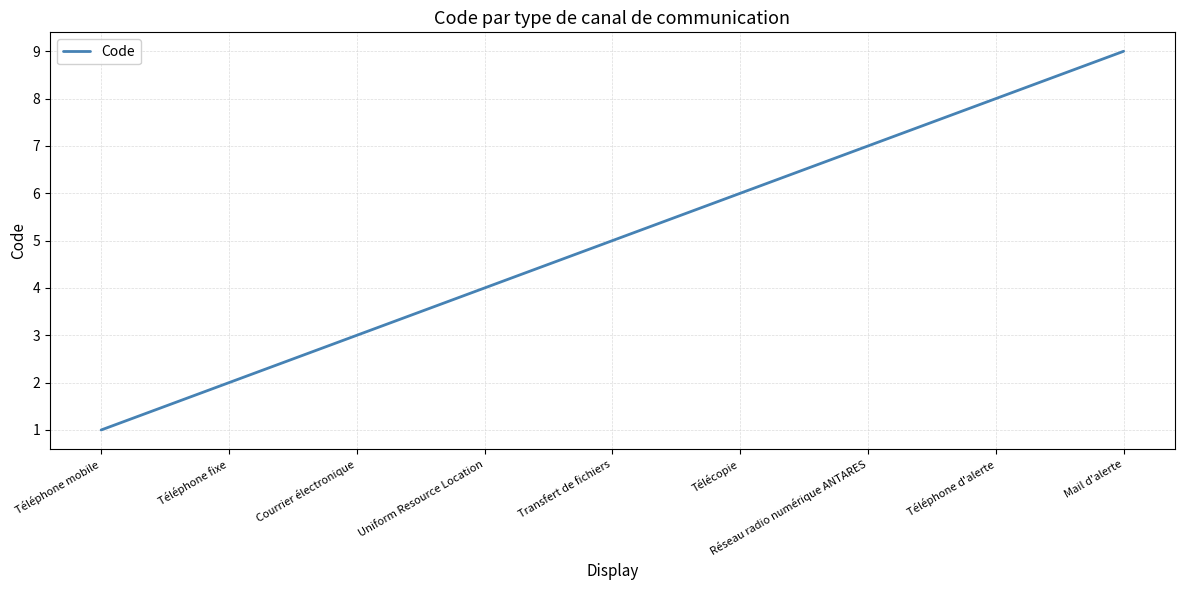

Is it true that the value at Transfert de fichiers is 7?

False